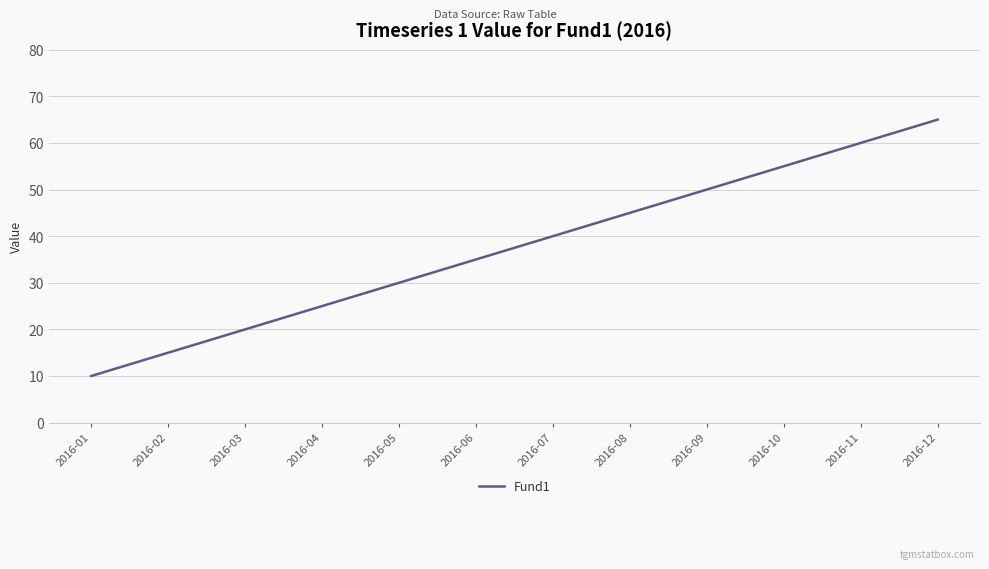

True or false: the data has more than 2 interior local peaks.

False